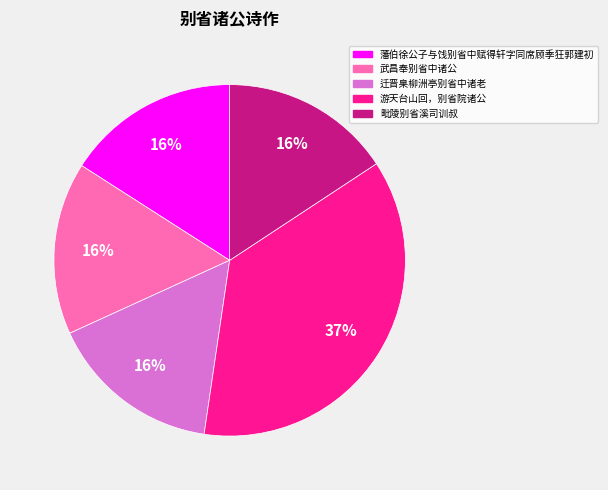

Approximately how many times larger is the value at 武昌奉别省中诸公 compared to 游天台山回，别省院诸公?

0.4